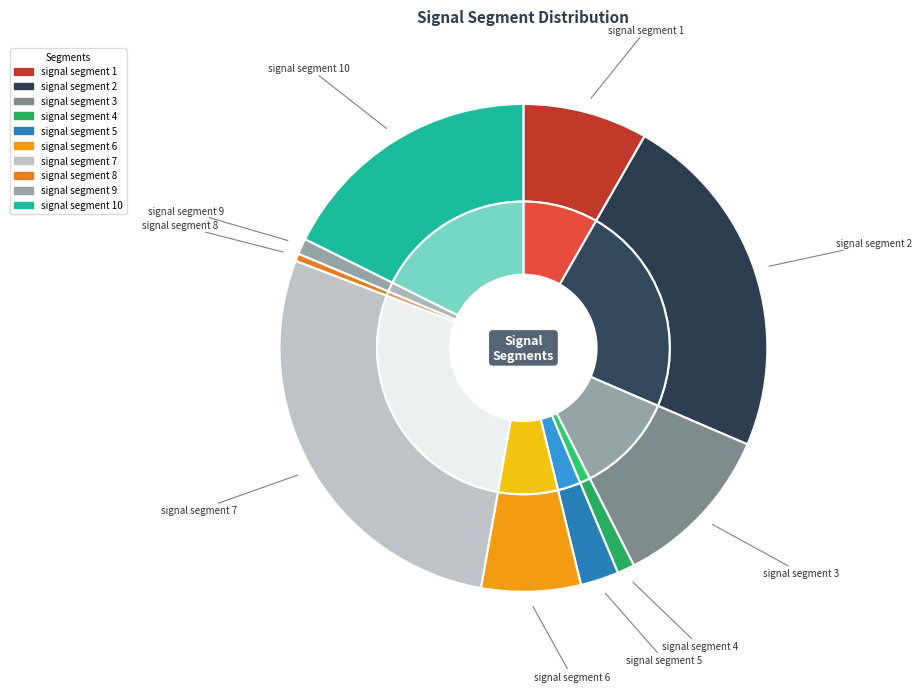

Rank the categories by value from lowest to highest.

signal segment 8, signal segment 9, signal segment 4, signal segment 5, signal segment 6, signal segment 1, signal segment 3, signal segment 10, signal segment 2, signal segment 7